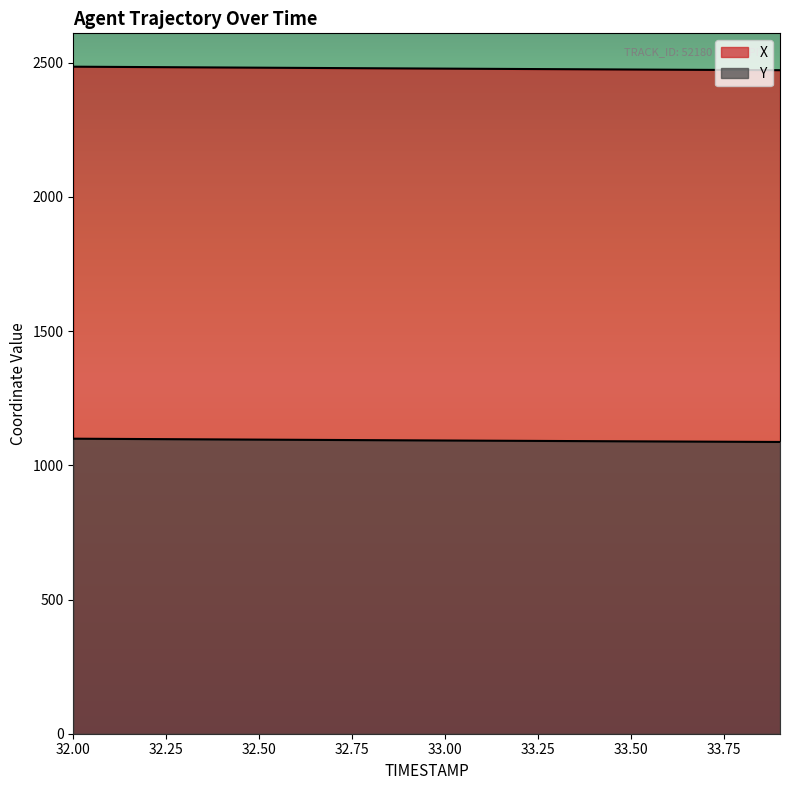

Reading left to right, extract all data points from this chart.

X: 32.0=2485.2	32.1=2484.4	32.2=2483.7	32.3=2482.9	32.4=2482.2	32.5=2481.5	32.6=2480.8	32.7=2480.1	32.8=2479.3	32.9=2478.7	33.0=2478.0	33.1=2477.3	33.2=2476.6	33.3=2475.9	33.4=2475.3	33.5=2474.6	33.6=2474.0	33.7=2473.4	33.8=2472.7	33.9=2472.1
Y: 32.0=1099.2	32.1=1098.5	32.2=1097.8	32.3=1097.1	32.4=1096.4	32.5=1095.8	32.6=1095.1	32.7=1094.4	32.8=1093.8	32.9=1093.1	33.0=1092.5	33.1=1091.8	33.2=1091.2	33.3=1090.6	33.4=1090.0	33.5=1089.4	33.6=1088.8	33.7=1088.2	33.8=1087.6	33.9=1087.0